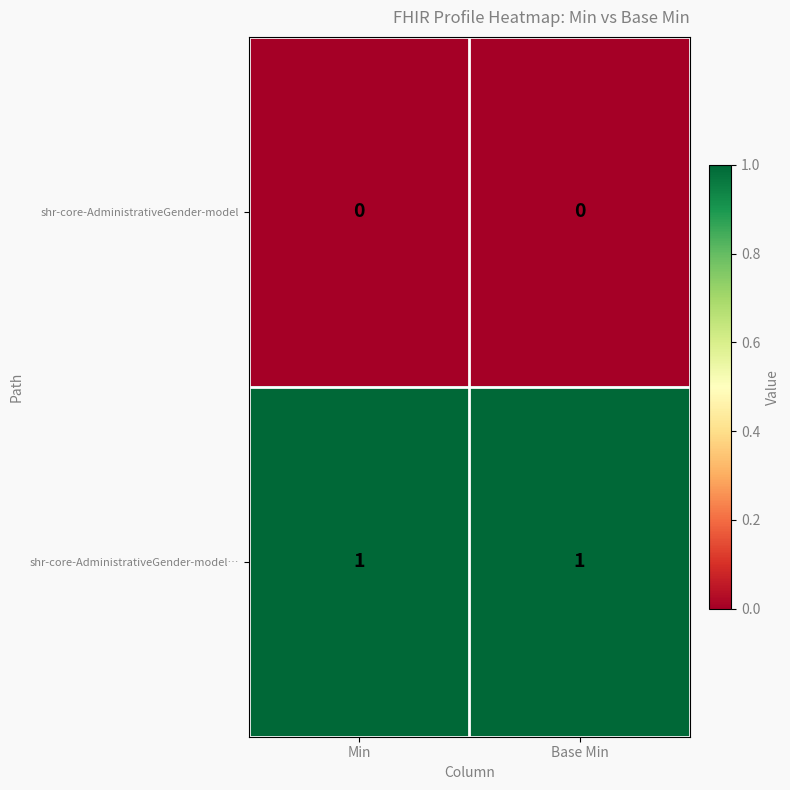

List the series in order of their peak value, lowest first.

shr-core-AdministrativeGender-model, shr-core-AdministrativeGender-model…